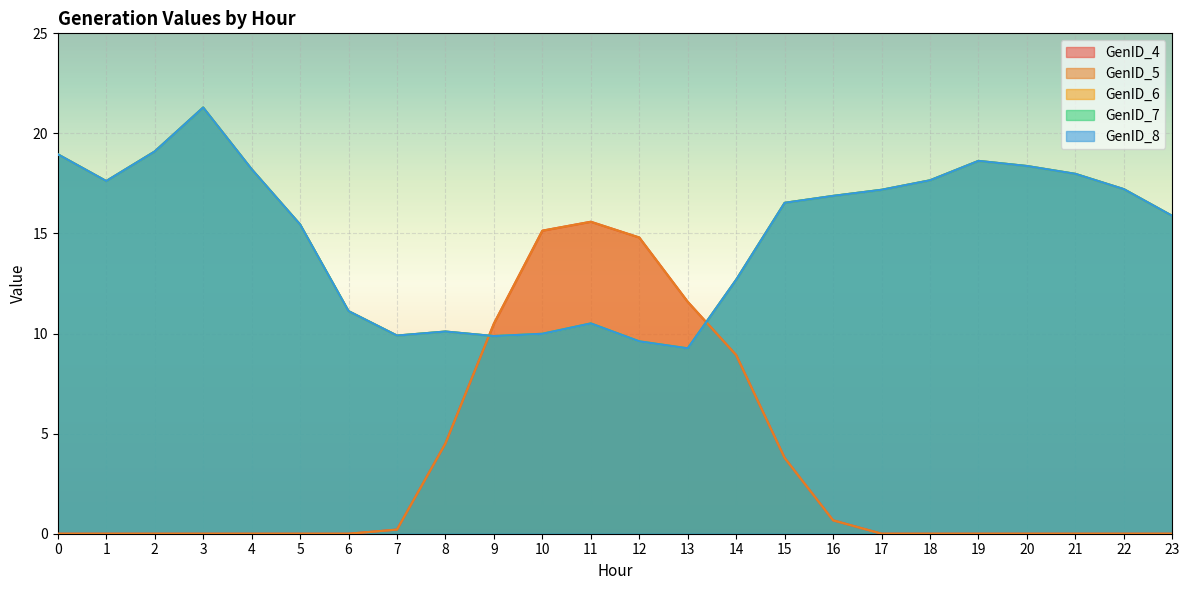

What is the maximum value shown in the chart?

21.3